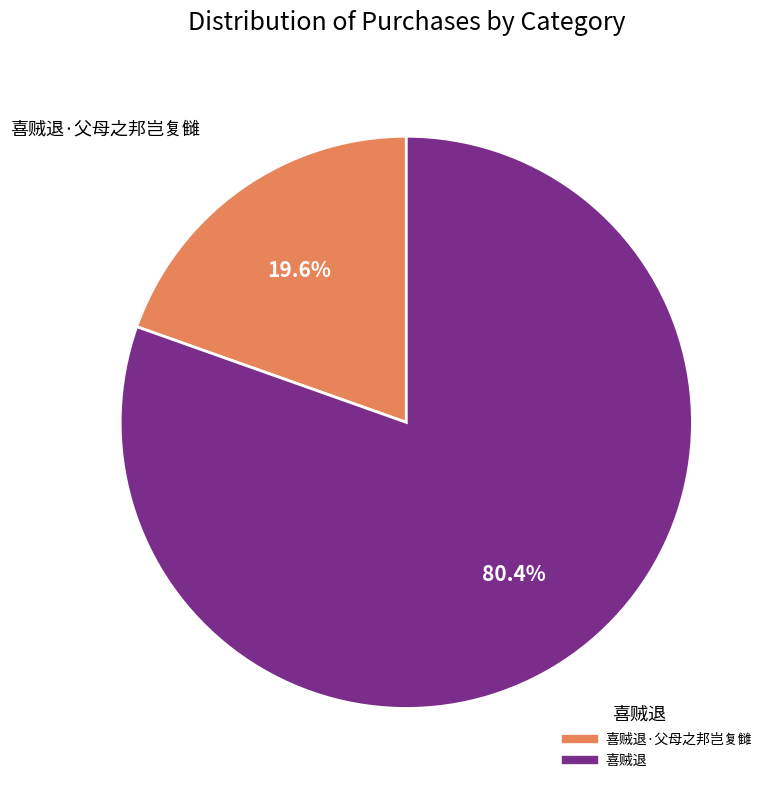

Is there any slice that represents more than half of the pie?

Yes